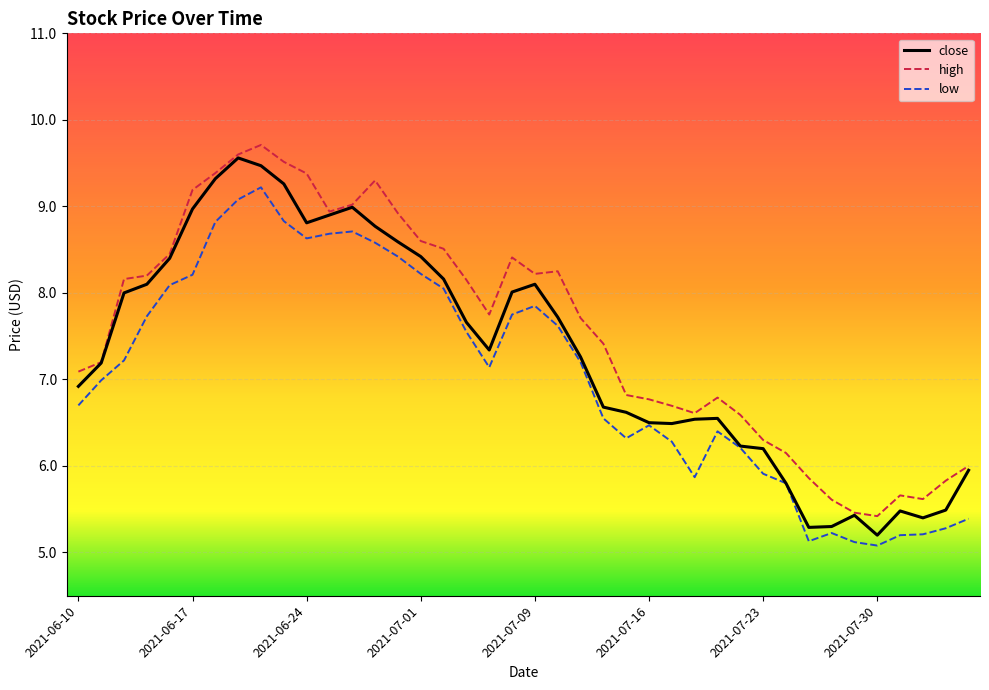

Rank the series by their average value, from lowest to highest.

low, close, high